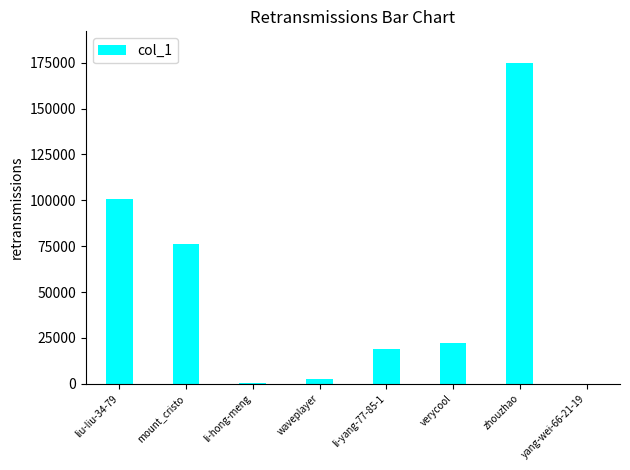

What is the sum of all values?

395865